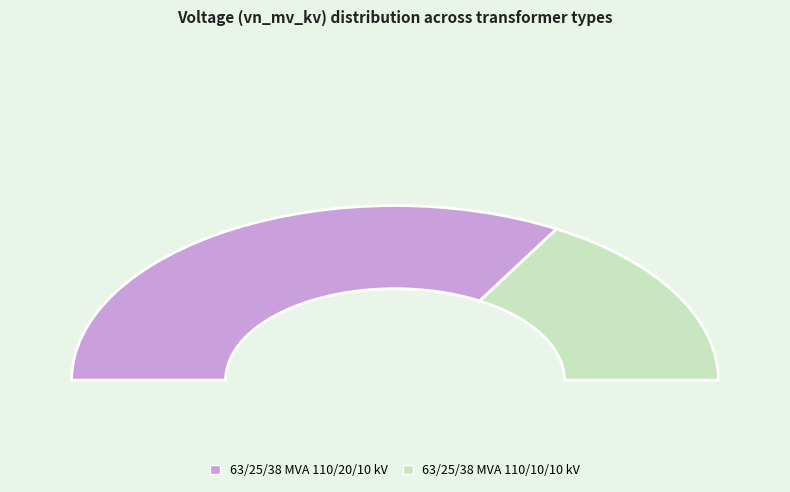

The 63/25/38 MVA 110/20/10 kV slice represents 81% of the pie. True or false?

False